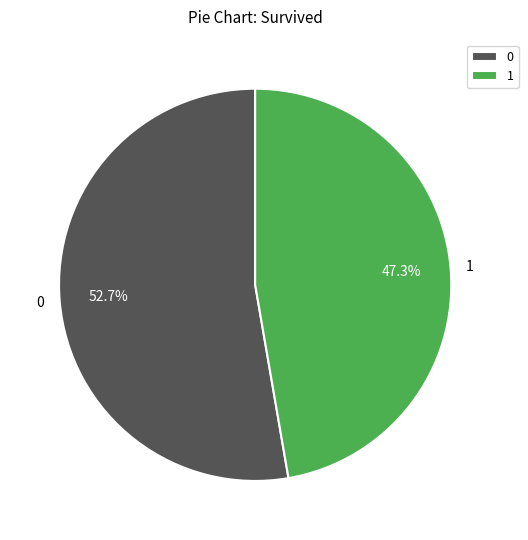

The 1 slice represents 47% of the pie. True or false?

True